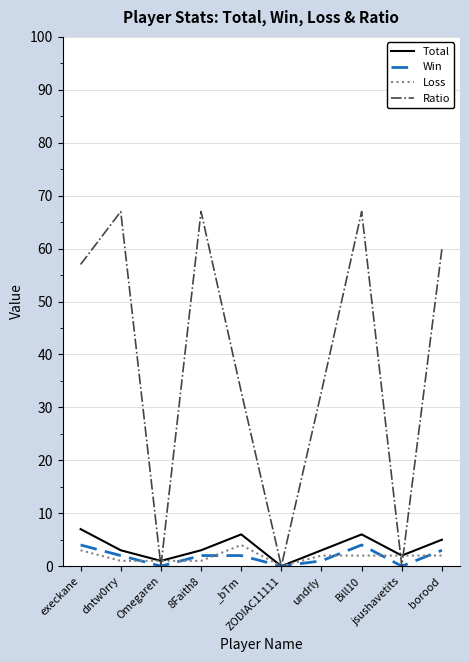

At how many categories does at least one series exceed 14?

7